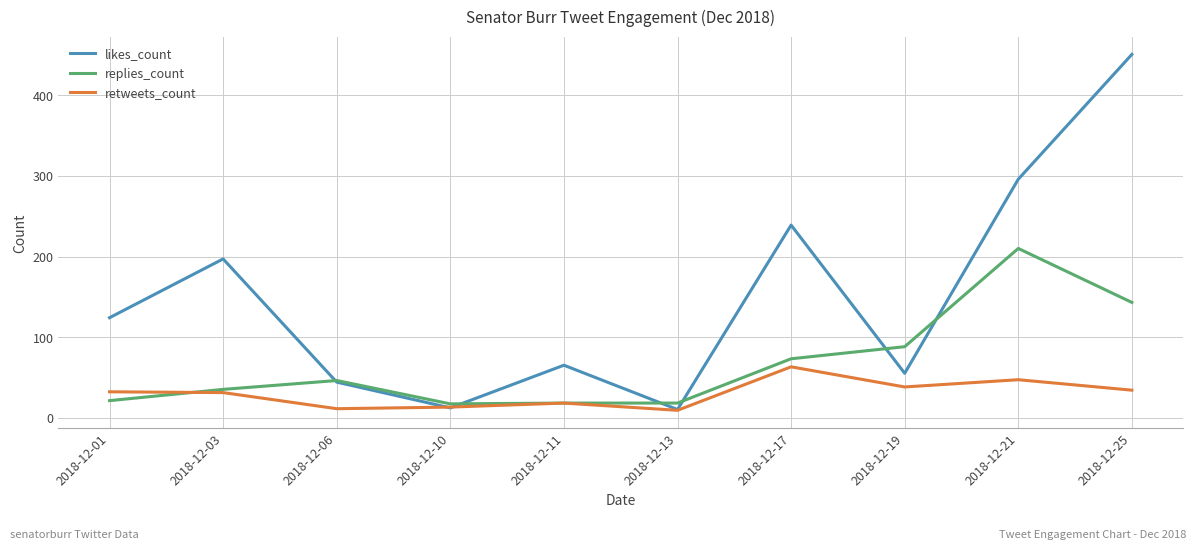

In retweets_count, how many points are higher than both neighbors (excluding endpoints)?

3